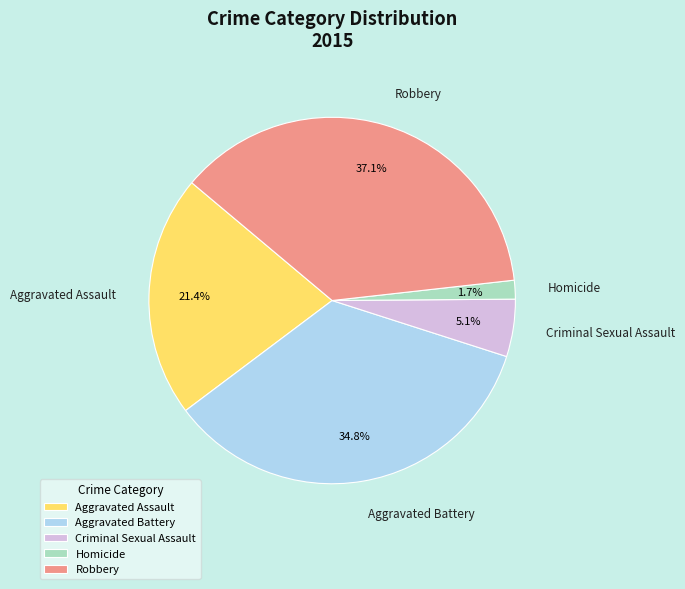

What portion of the pie excludes Criminal Sexual Assault?

94.9%